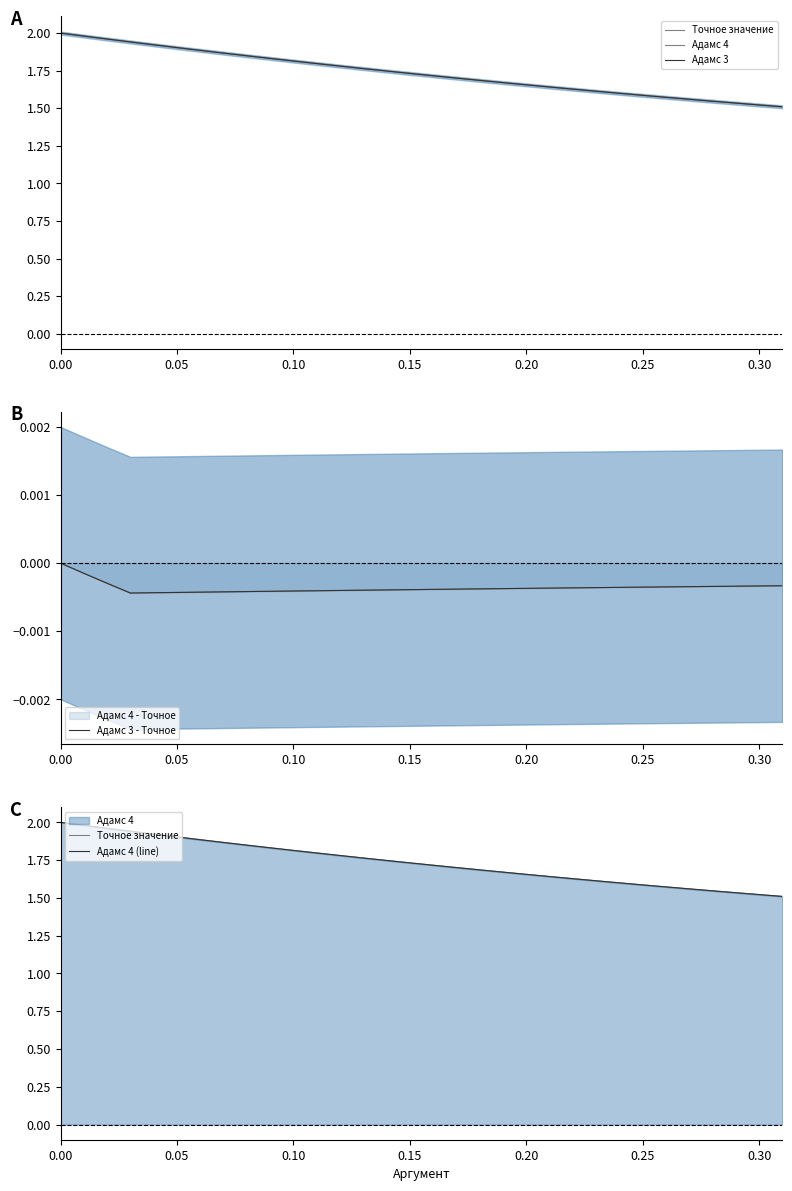

What is the highest value of the Адамс 4 (line) series?

2.0